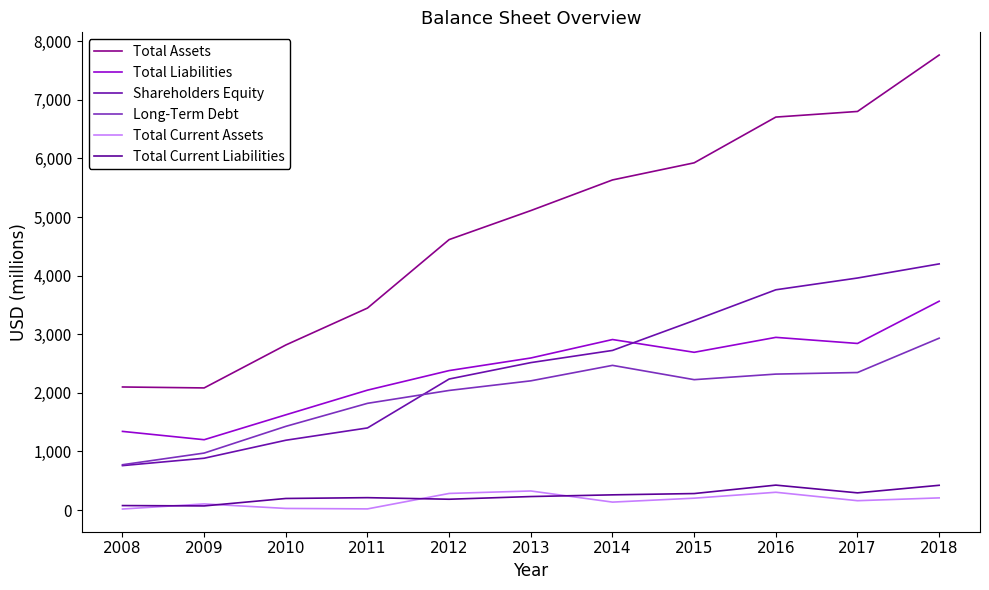

What is the value of the Shareholders Equity point at the 9th from the left?

3759